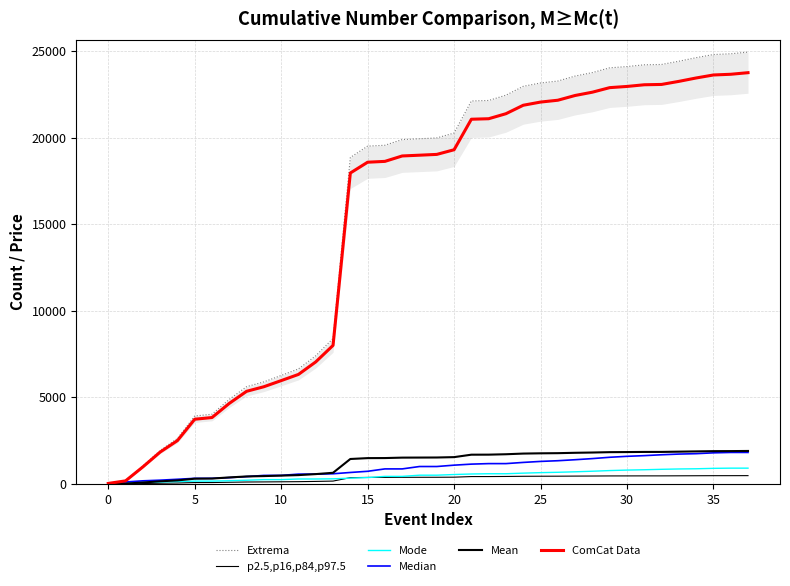

Is the value of Mean at 5 greater than the value of Mode at 25?

No